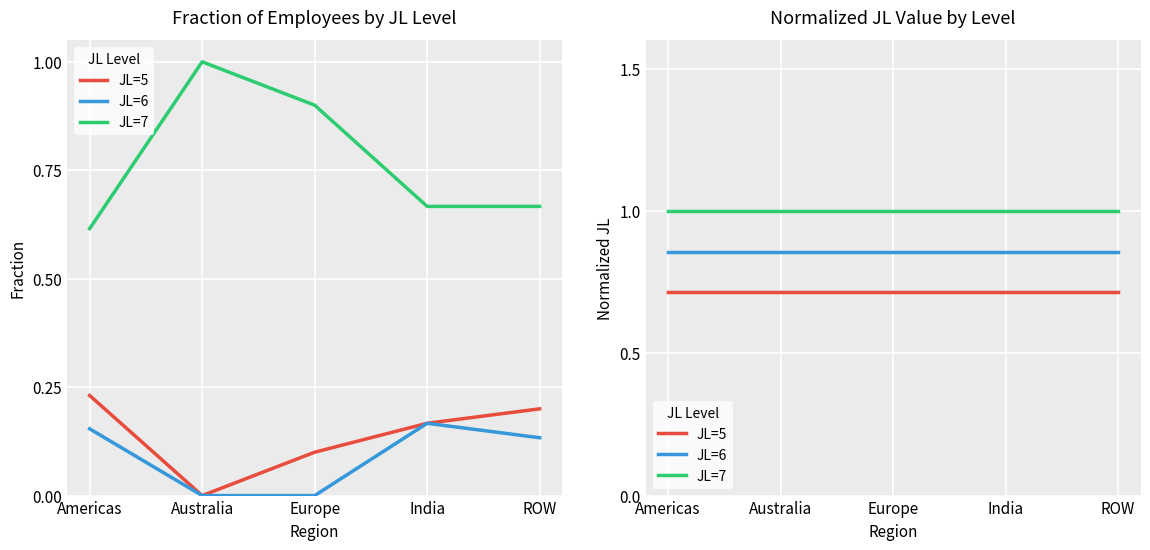

Is the value of JL=7 at Americas greater than the value of JL=6 at Americas?

Yes